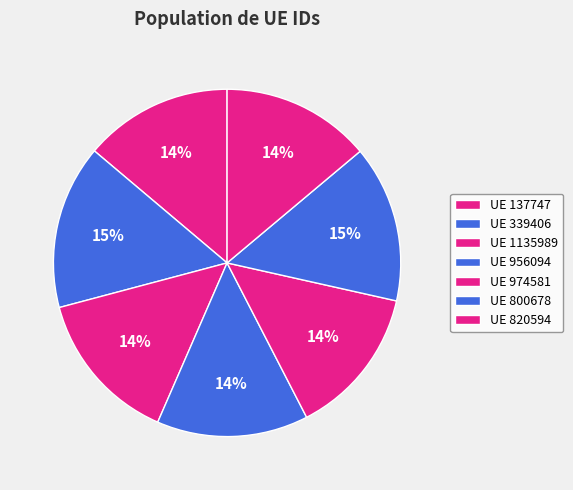

Count the number of slices in the pie.

7